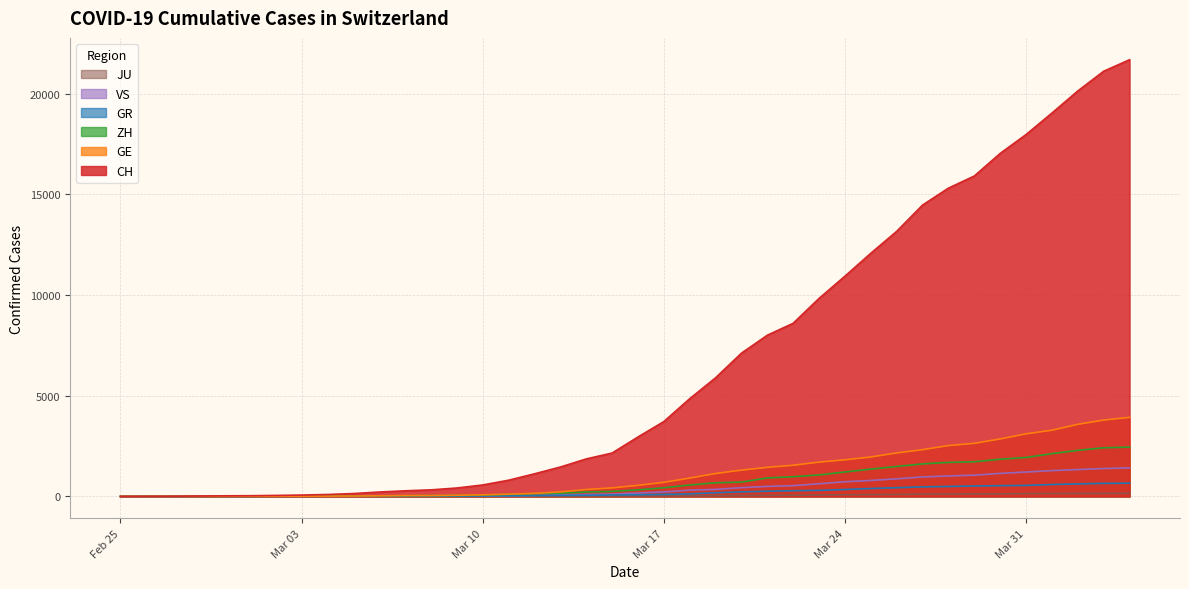

Rank the series at Feb 25 from highest to lowest value.

CH, GE, ZH, GR, VS, JU